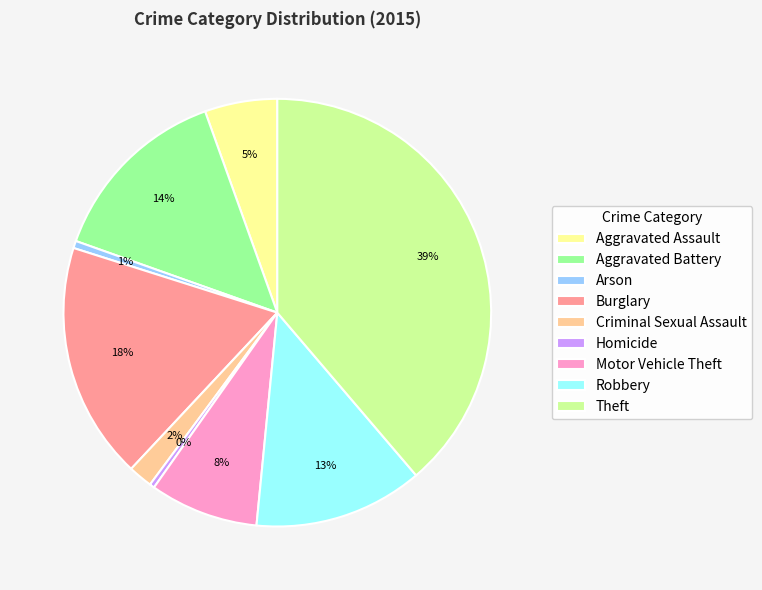

Do Motor Vehicle Theft and Homicide together represent more than half of the pie?

No